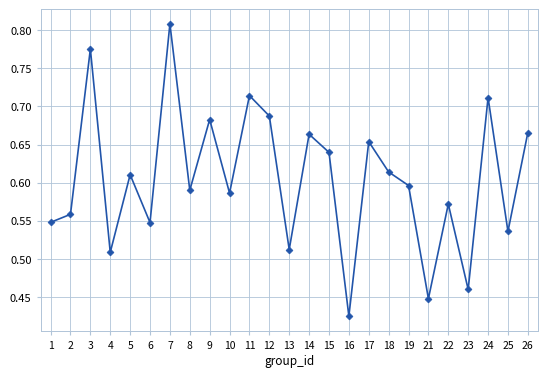

At which label is the value closest to 0?

16